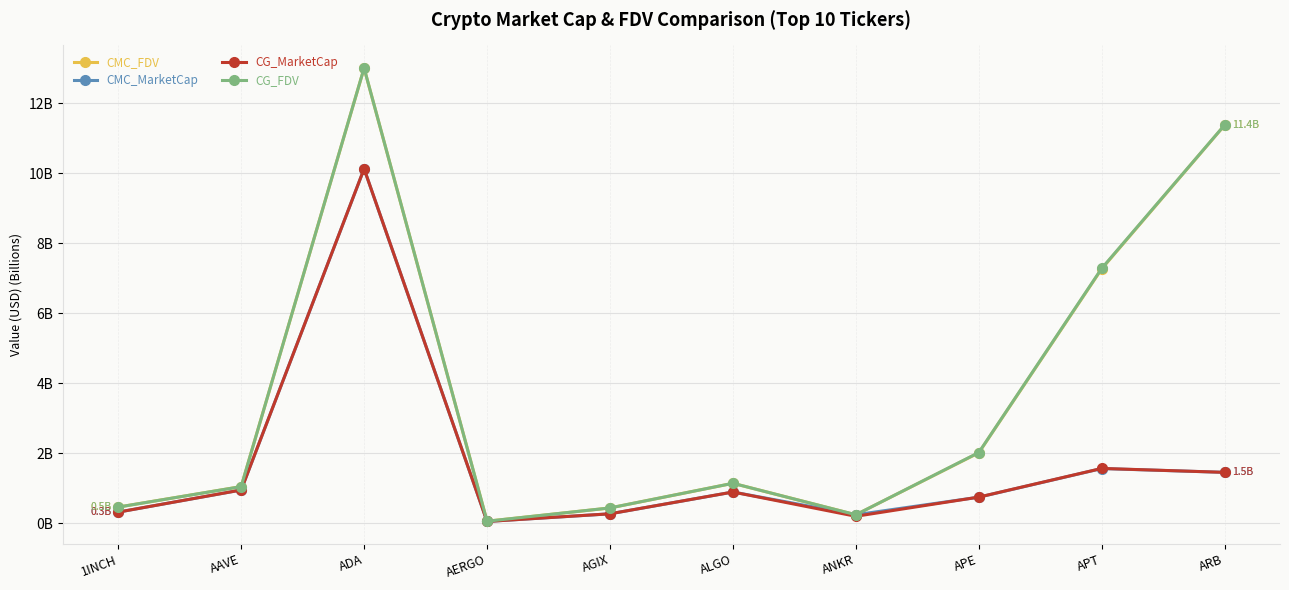

What is the value of the CG_MarketCap point at the 6th from the left?

0.9